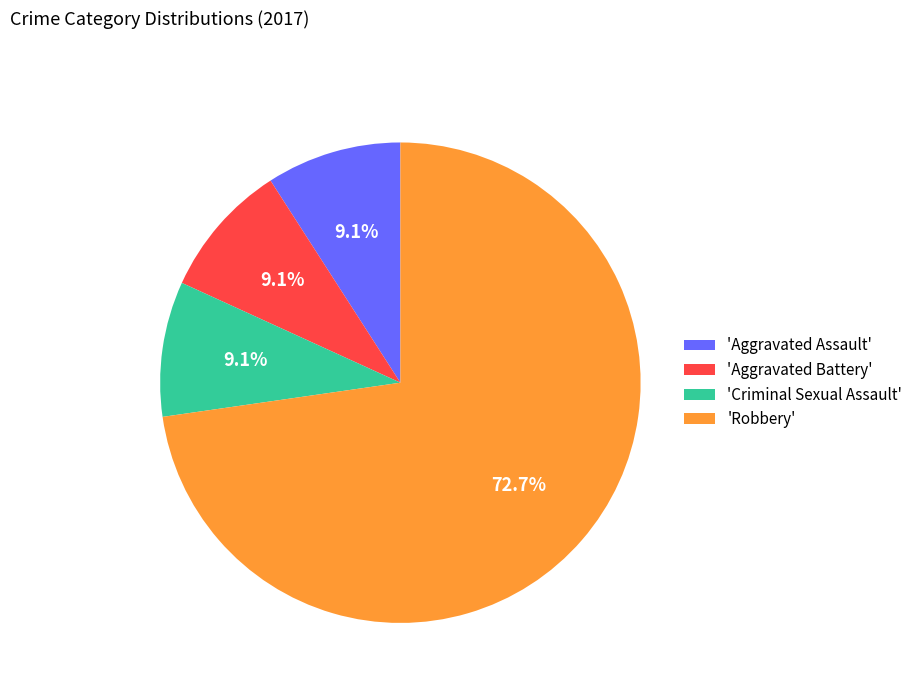

How many segments does this pie chart have?

4